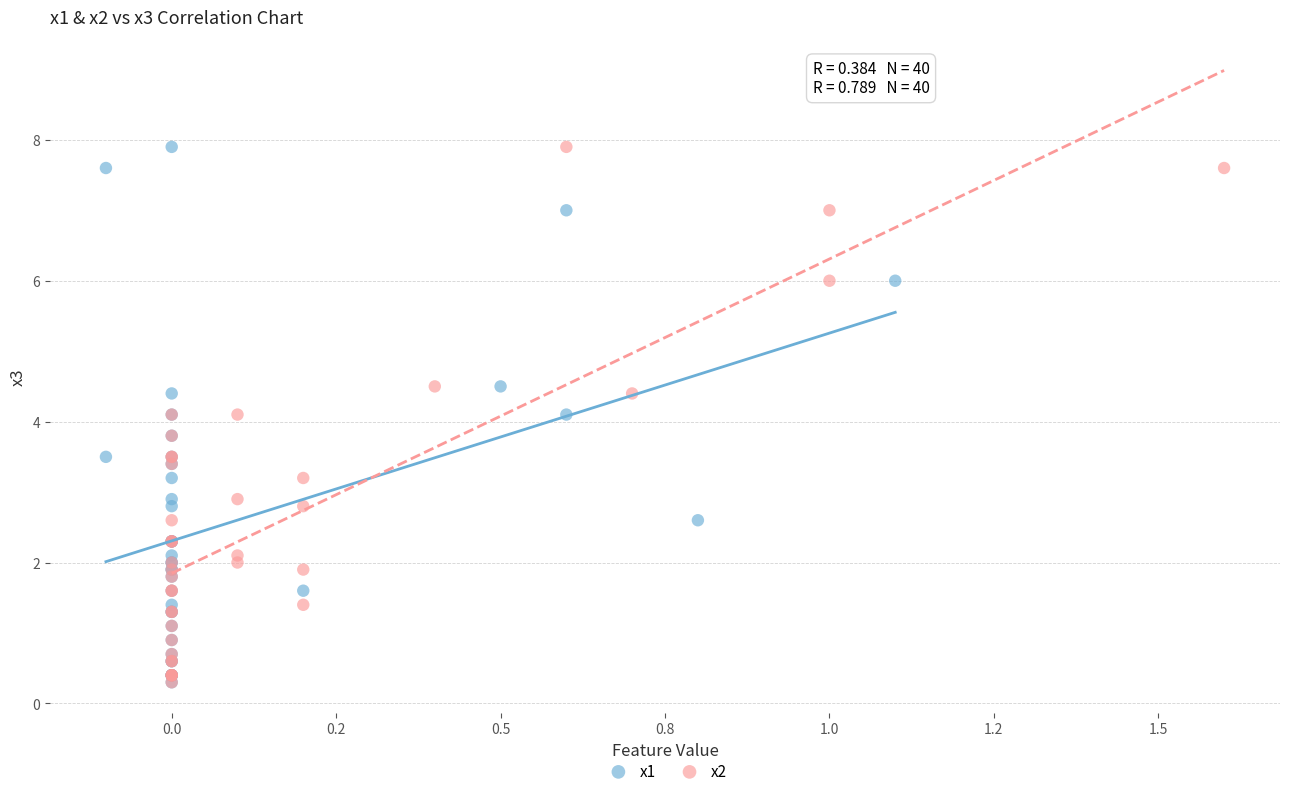

What are all the series names shown in the legend?

x1, x2